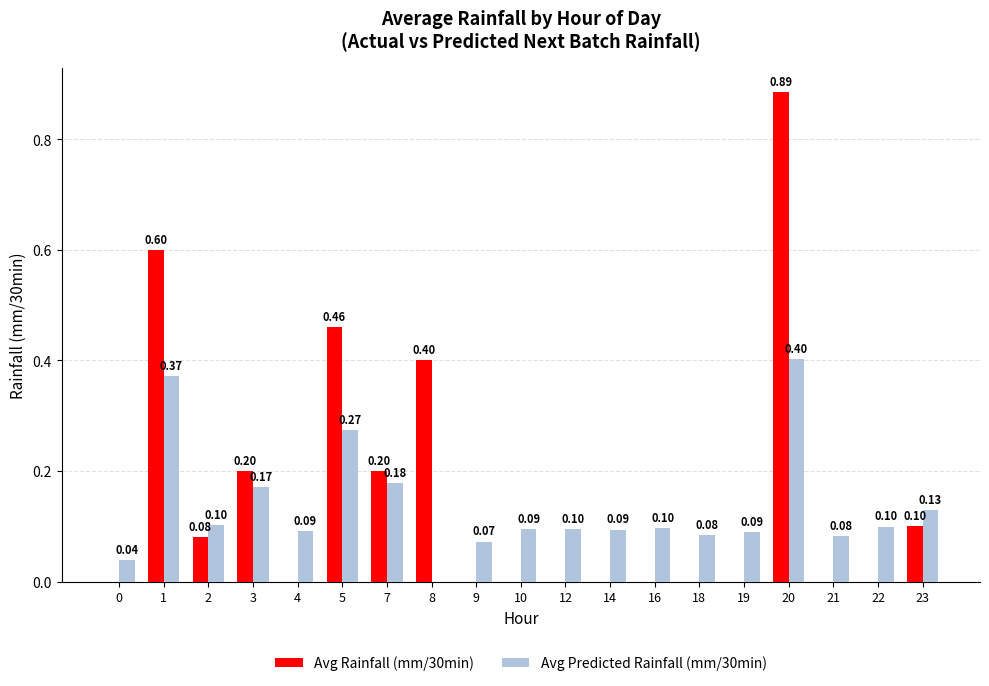

Where is Avg Predicted Rainfall (mm/30min) nearest to the value 0?

8